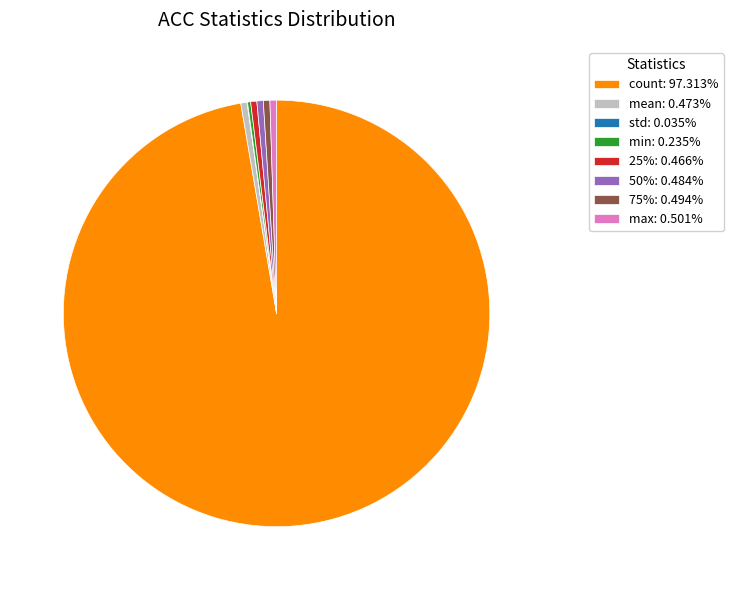

Combined, do count: 97.313% and max: 0.501% account for over 50%?

Yes